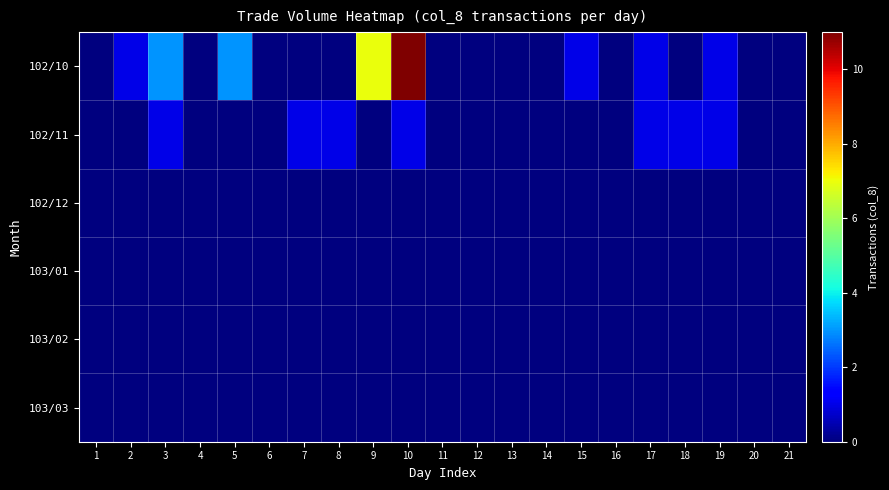

How many series are shown in this chart?

6